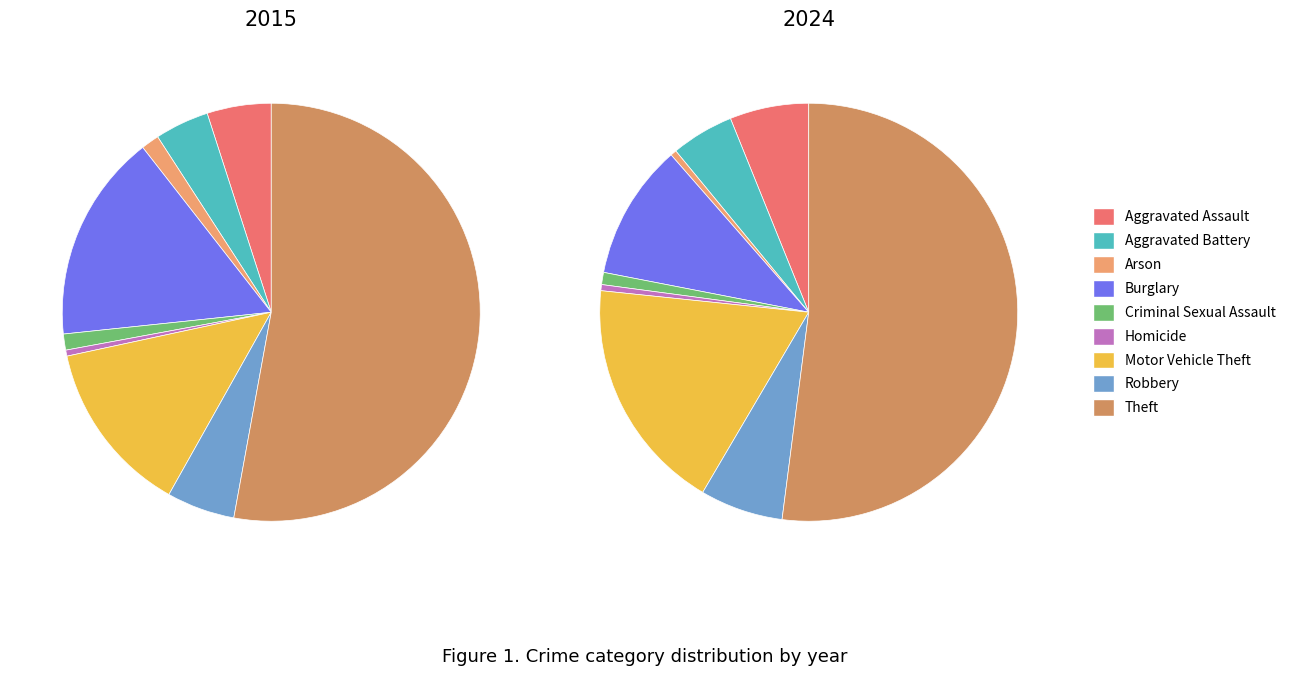

Which category has the smallest portion of the pie?

Homicide